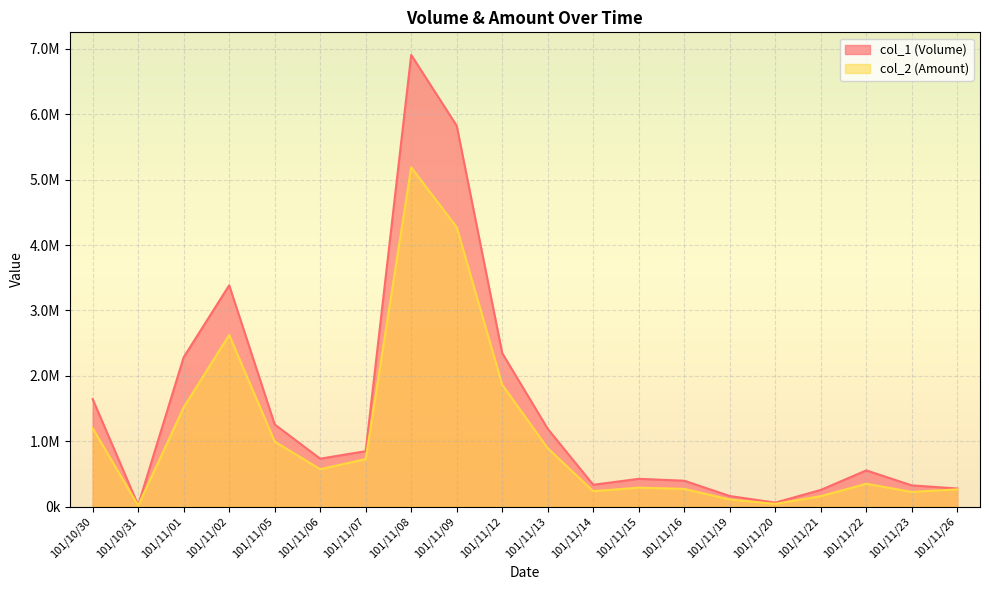

How many lines are shown in the chart?

2